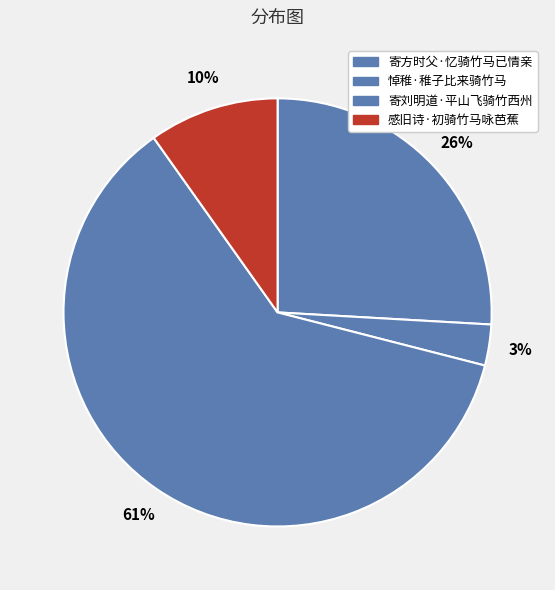

Which category accounts for the majority?

寄刘明道·平山飞骑竹西州